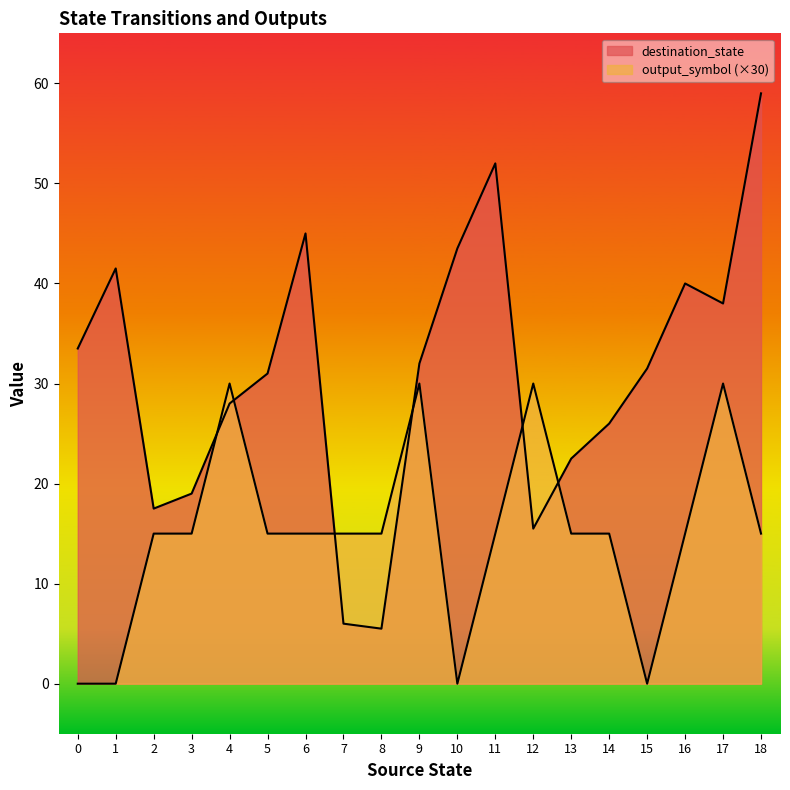

Which series changed the most between 3 and 5?

destination_state